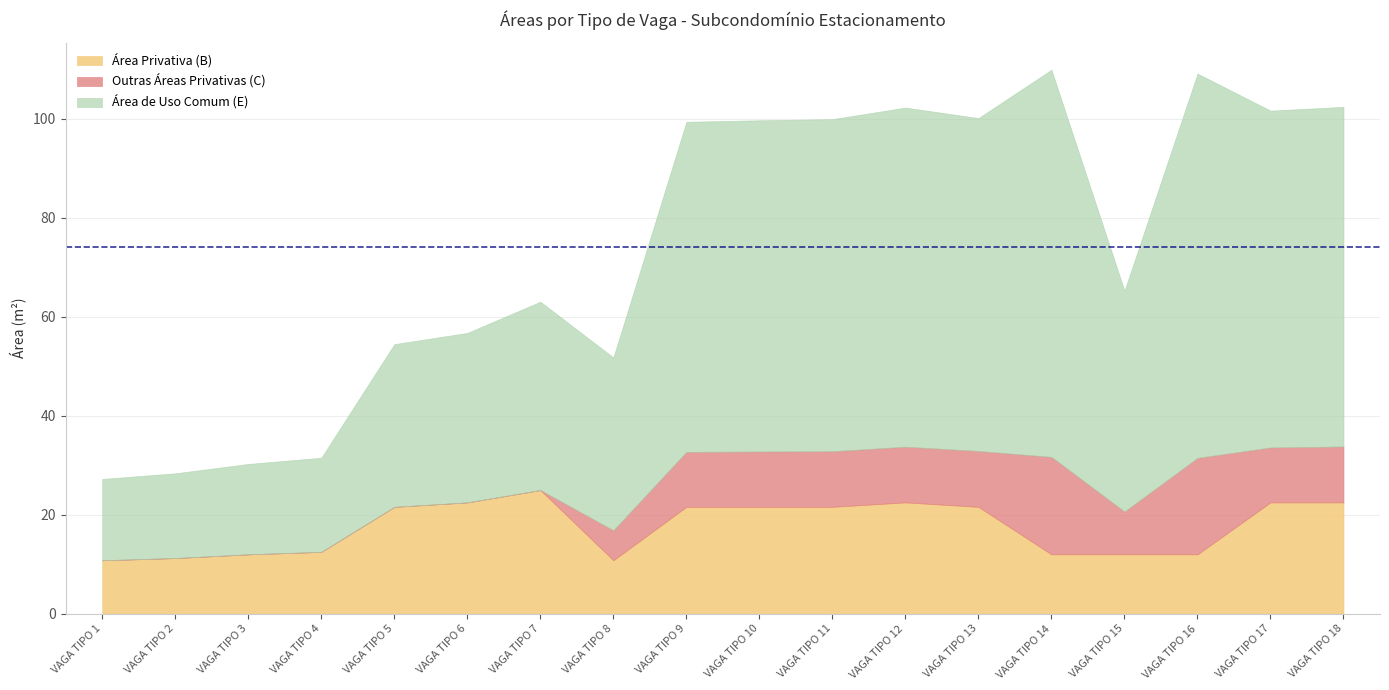

How many lines are shown in the chart?

3